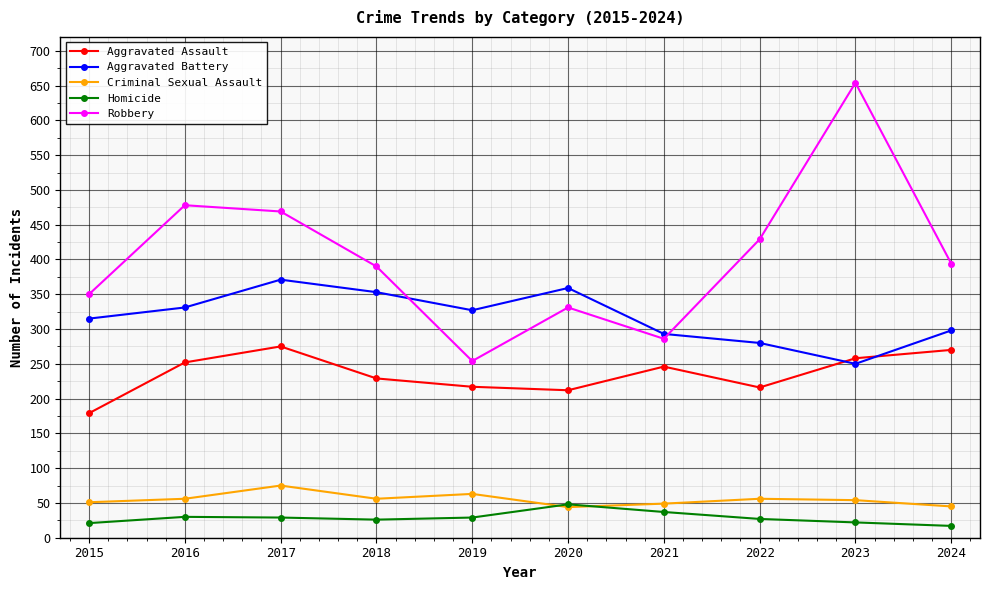

The value of Aggravated Assault at 2016 is 252. True or false?

True